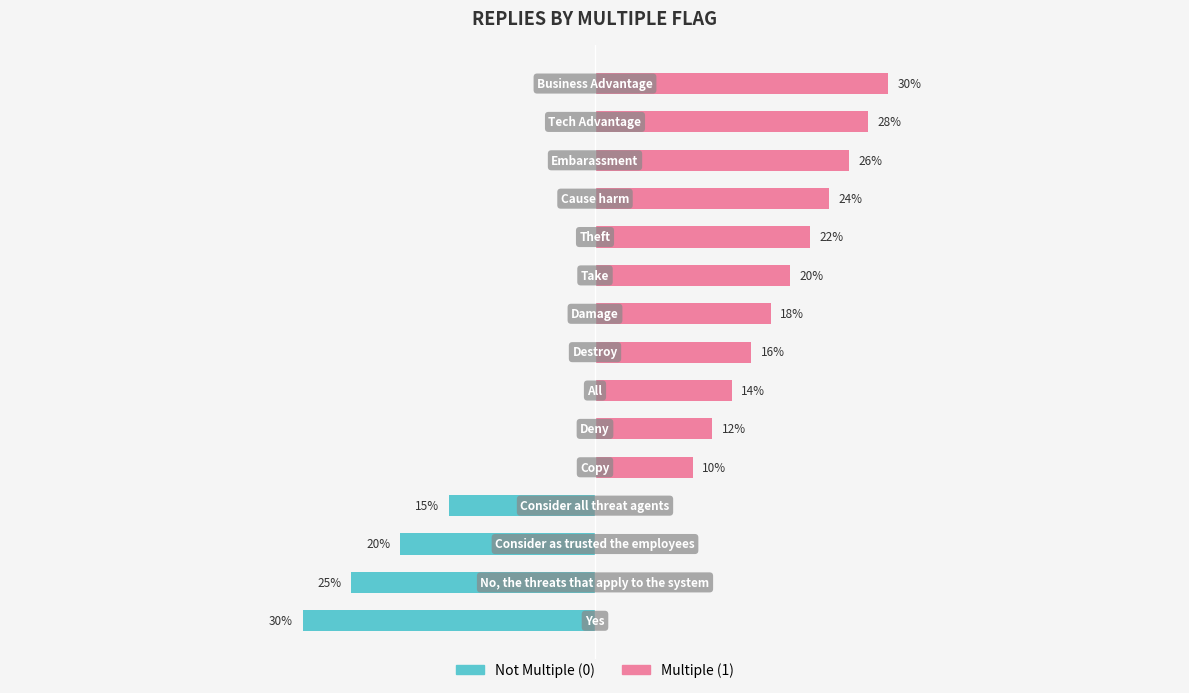

How many distinct data groups are displayed?

2